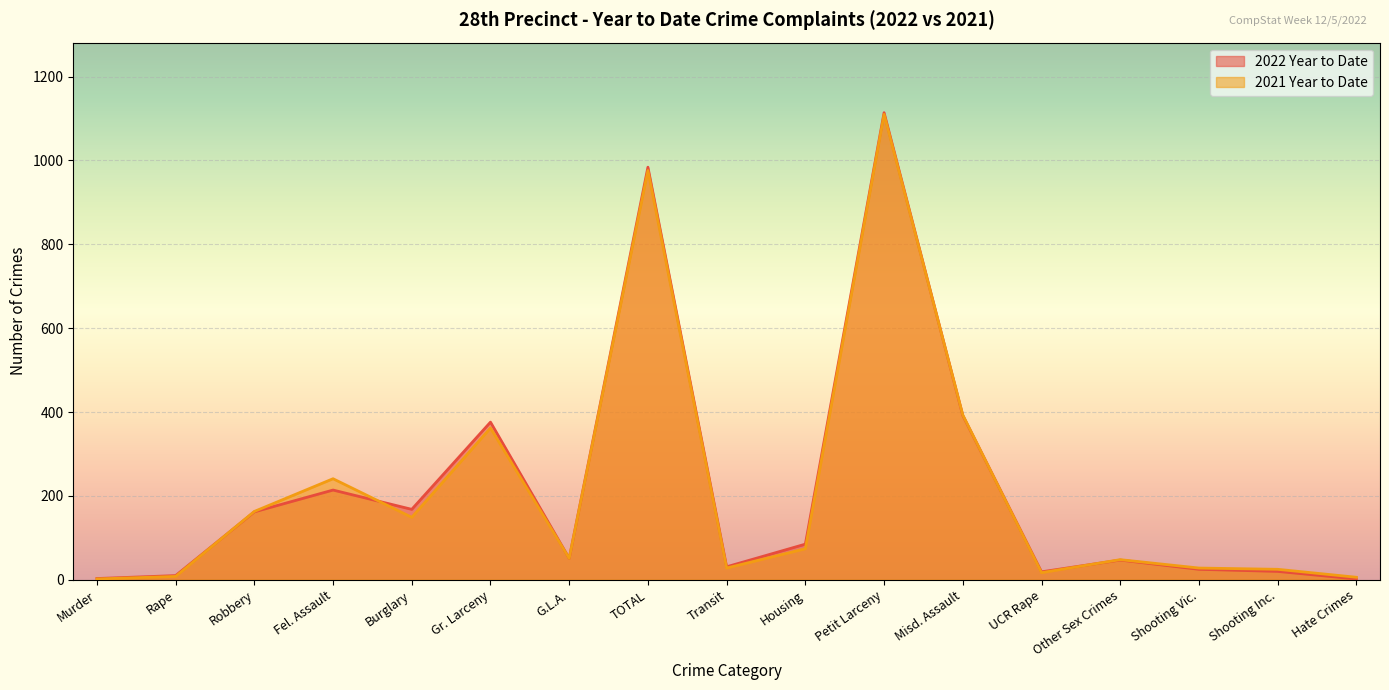

At how many categories does at least one series exceed 460?

2